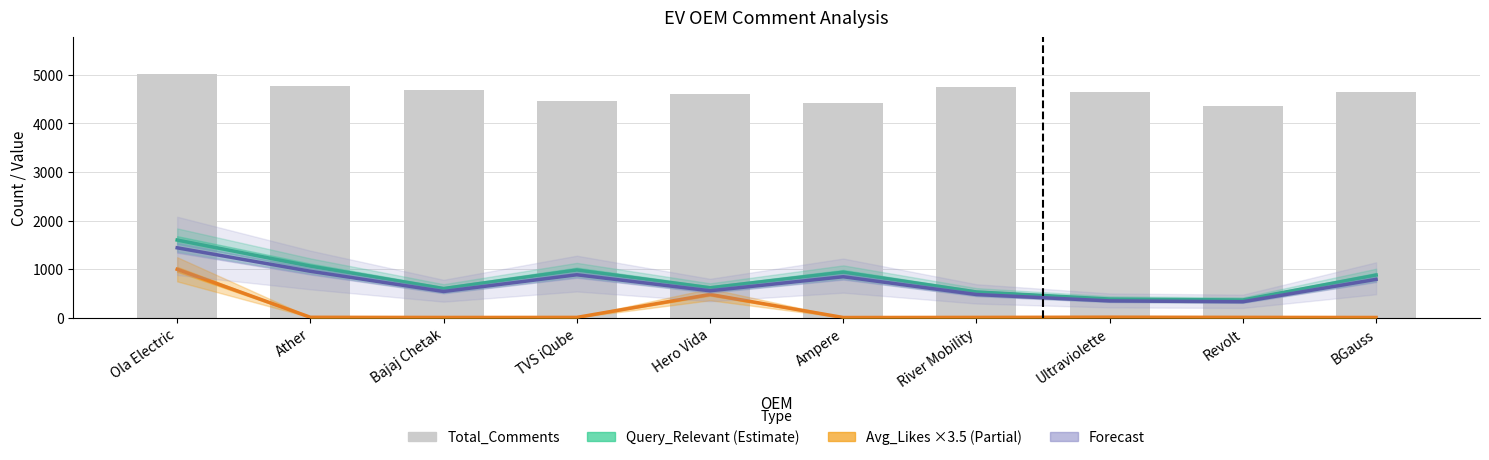

What is the sum of the Query_Relevant values at Hero Vida and Revolt?

981.0